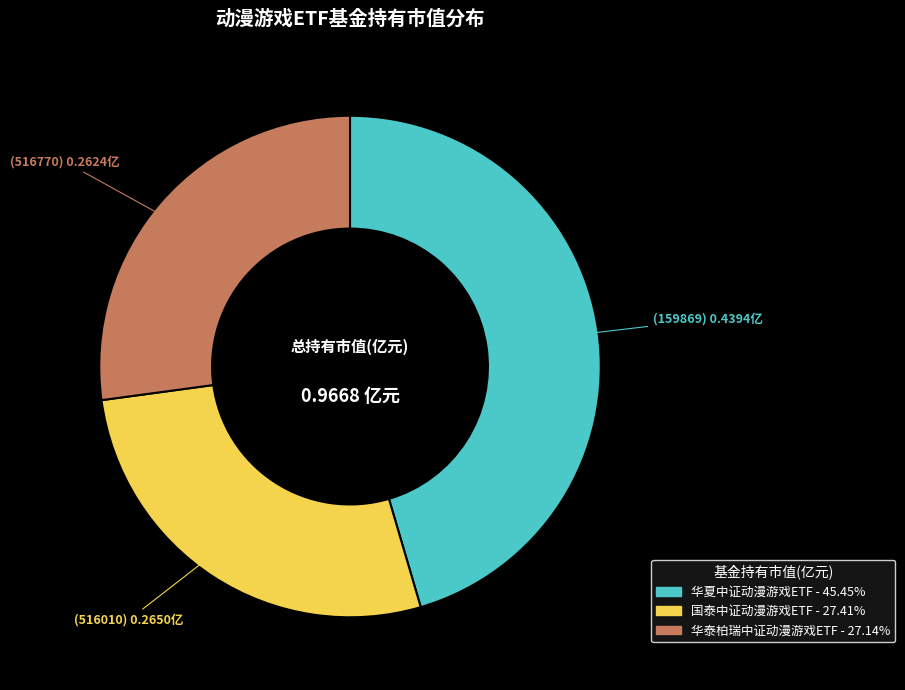

Does any single category account for the majority?

No